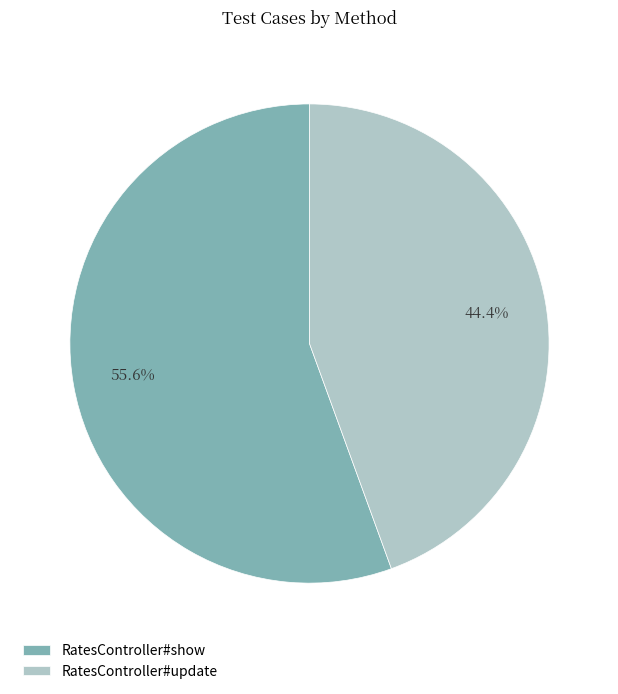

To the nearest percent, what is the average slice percentage?

50%